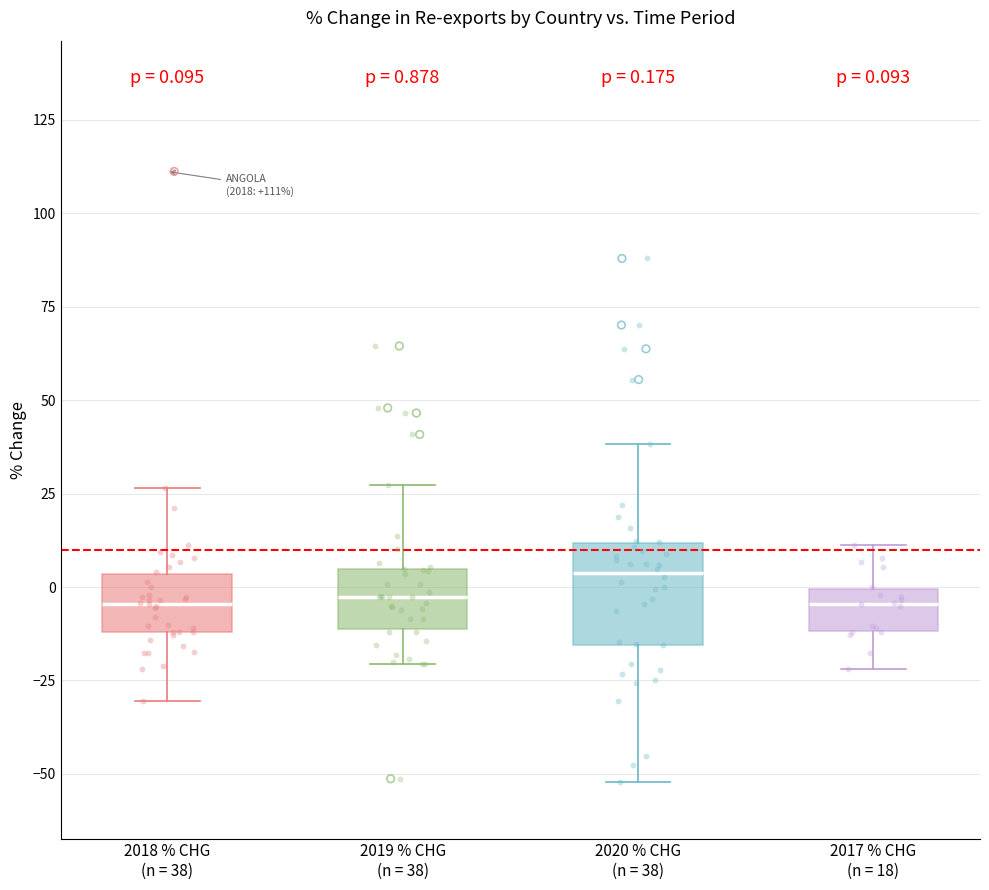

Which box is the tallest, from its lower edge to its upper edge?

2020 % CHG (n = 38)